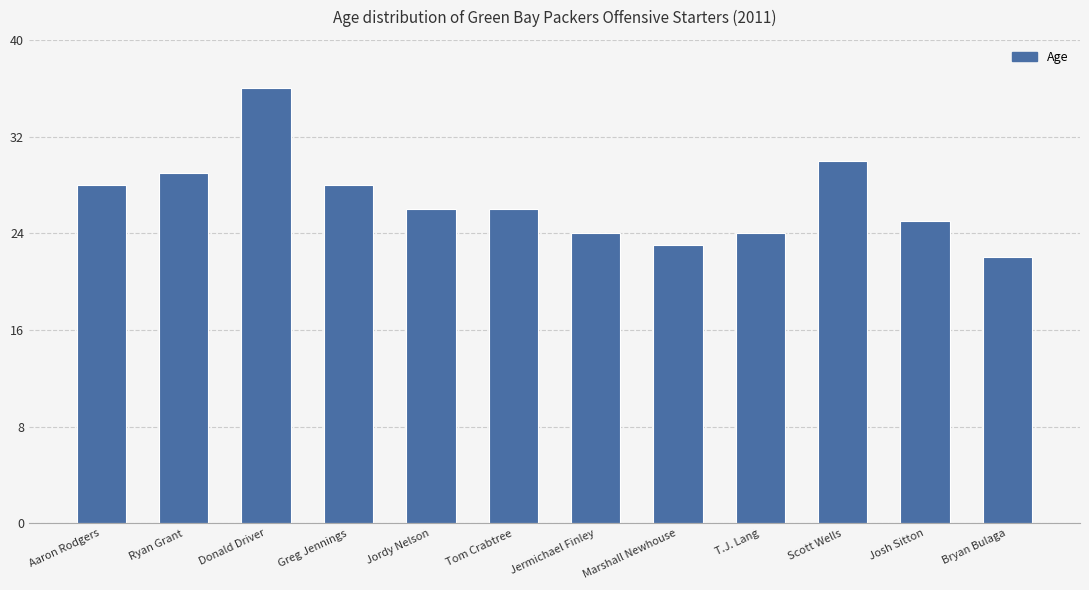

Which has a higher value, Ryan Grant or Scott Wells?

Scott Wells